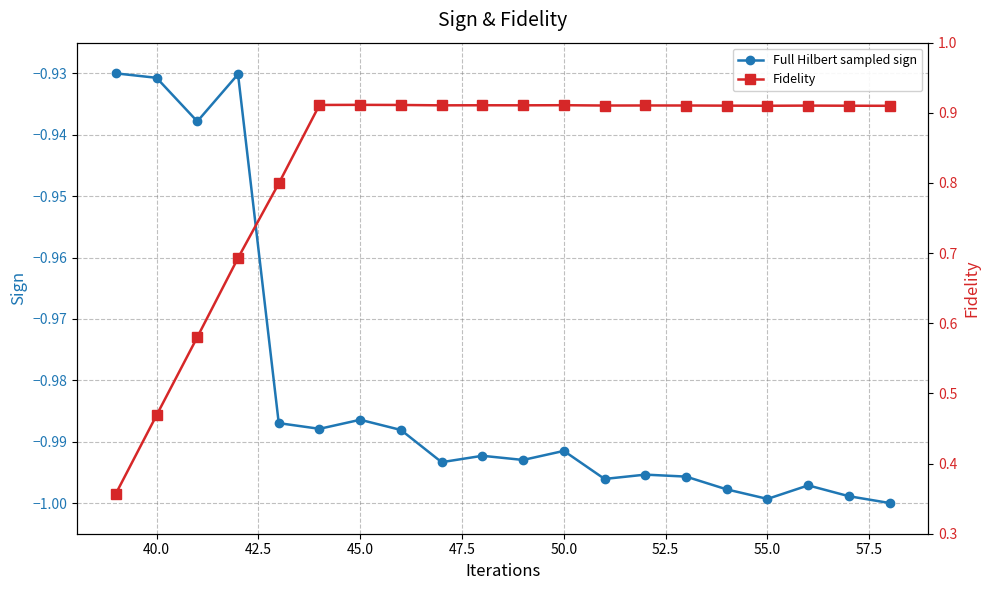

Is the value of Fidelity at 13 greater than the value of Full Hilbert sampled sign at 12?

Yes